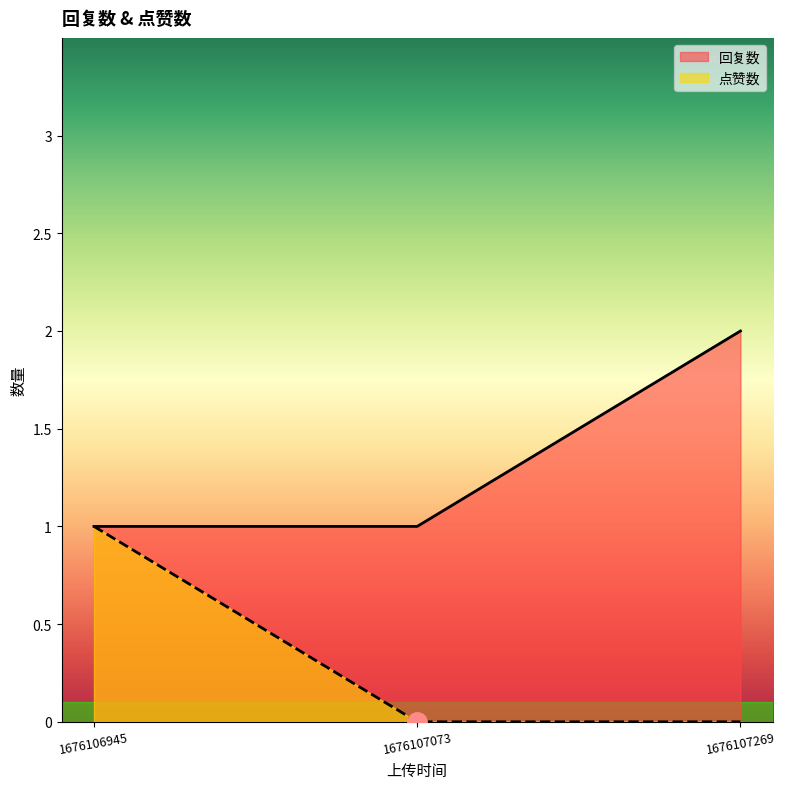

Does the chart display data point markers on the line(s)?

No